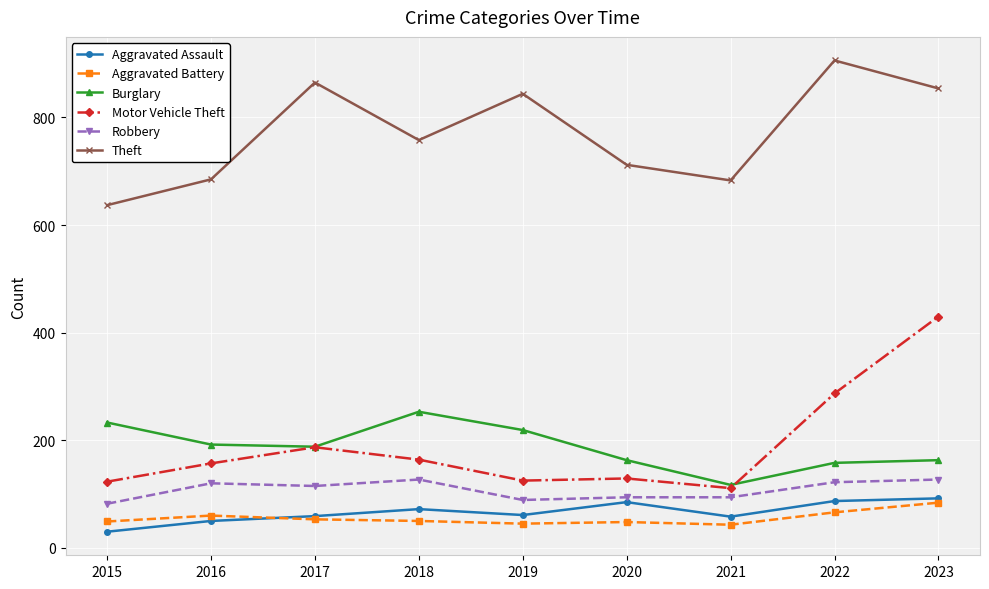

What is the sum of all Aggravated Assault values?

594